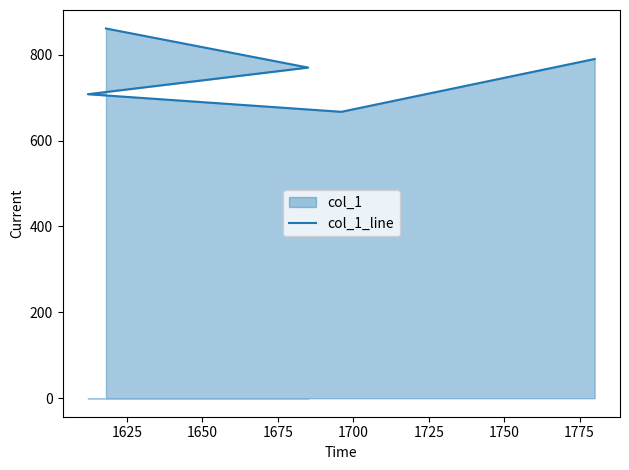

What is the change in value from 1625 to 1650?

-62